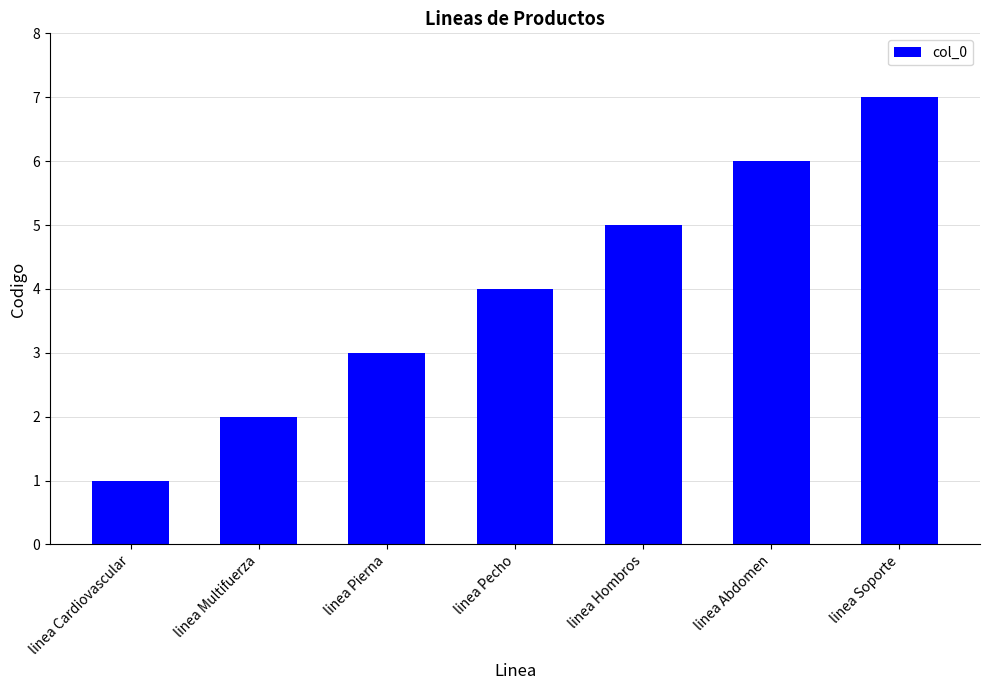

What is the value of the 1st bar from the left?

1